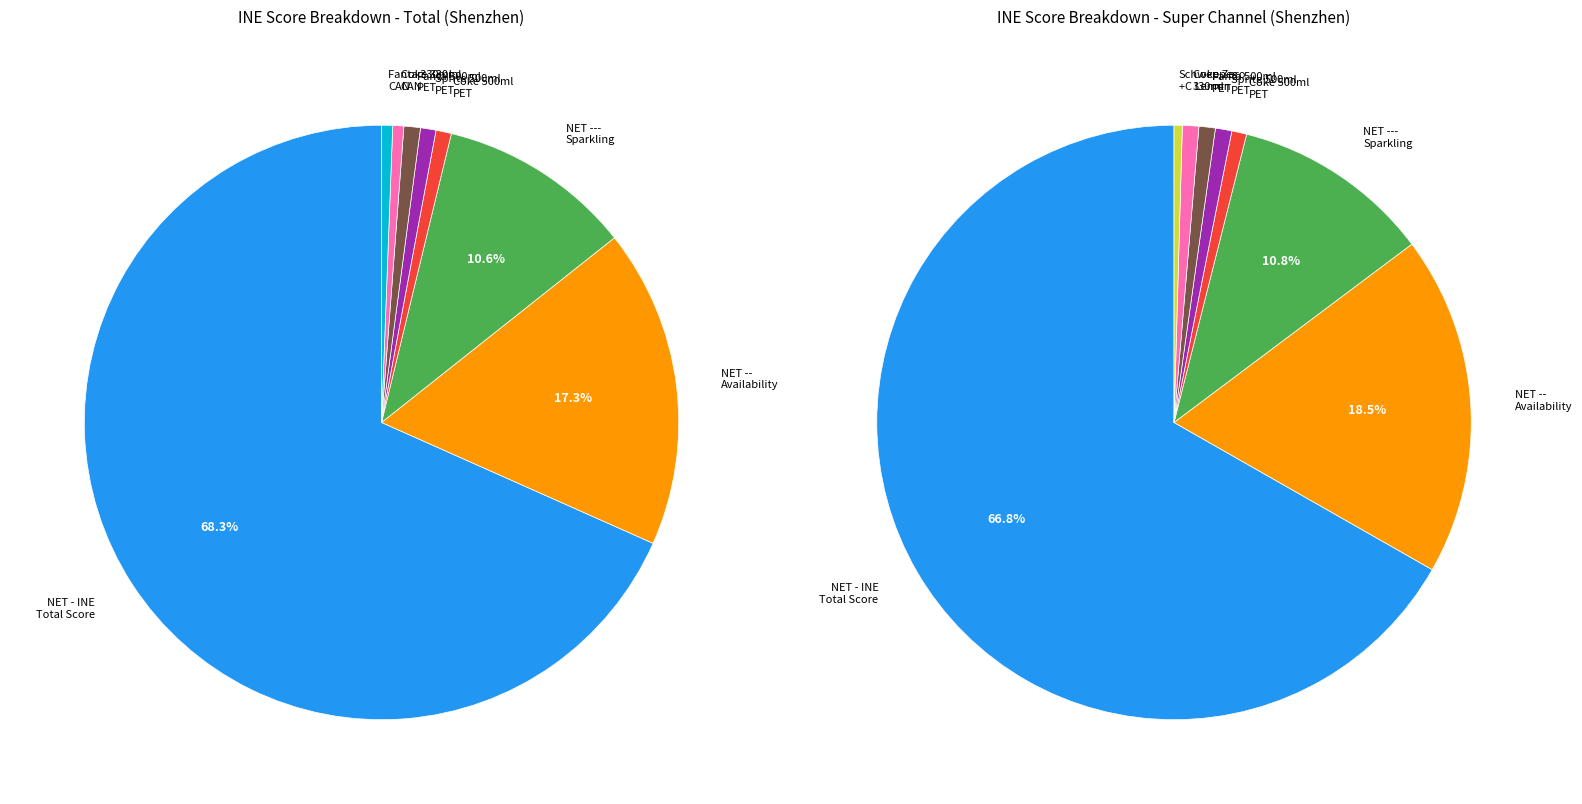

How many segments does this pie chart have?

8